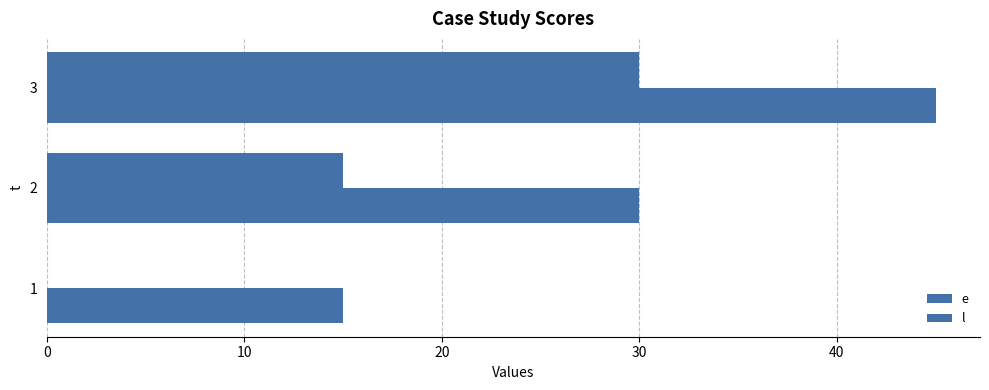

What is the sum of all l values?

90